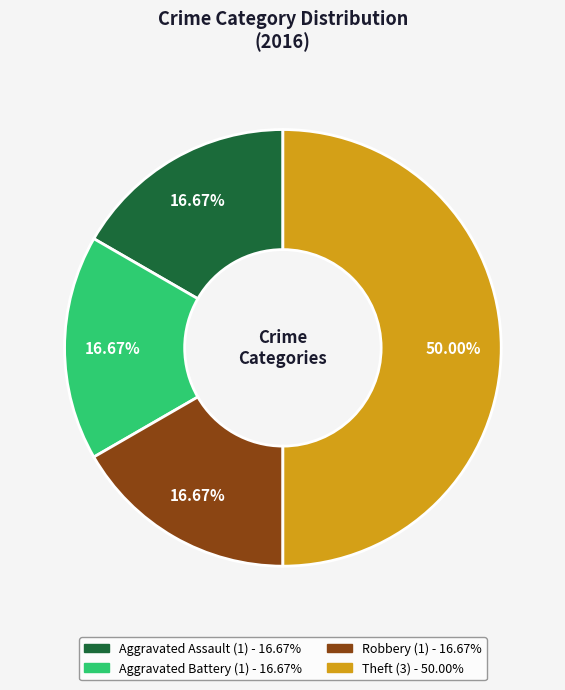

To the nearest percent, what is the average slice percentage?

25%